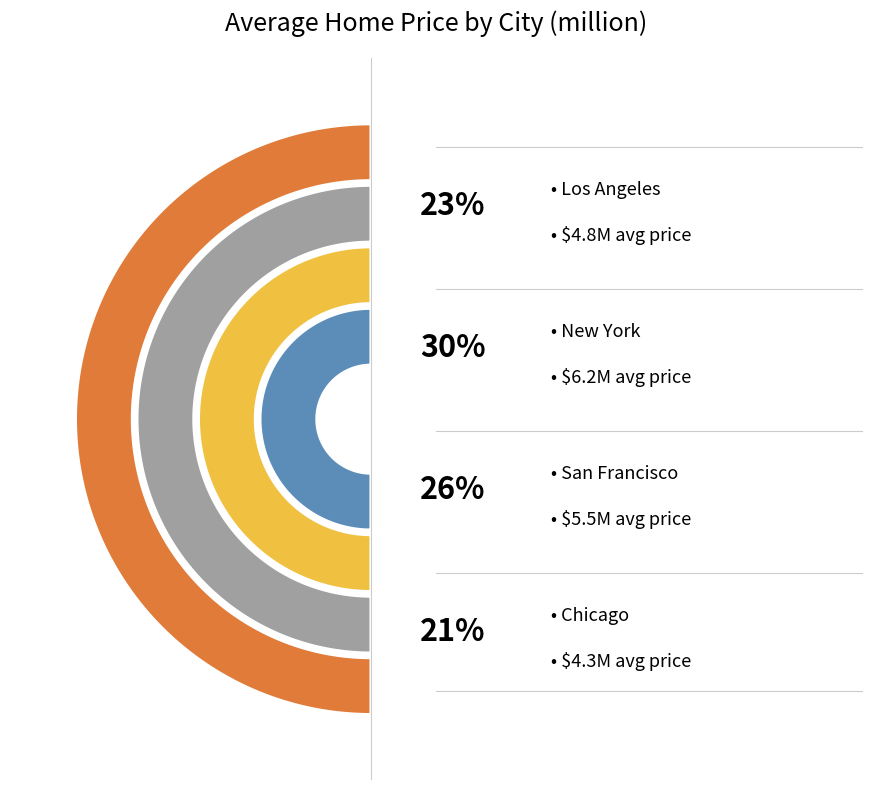

How much of the chart is everything except Chicago?

79.3%